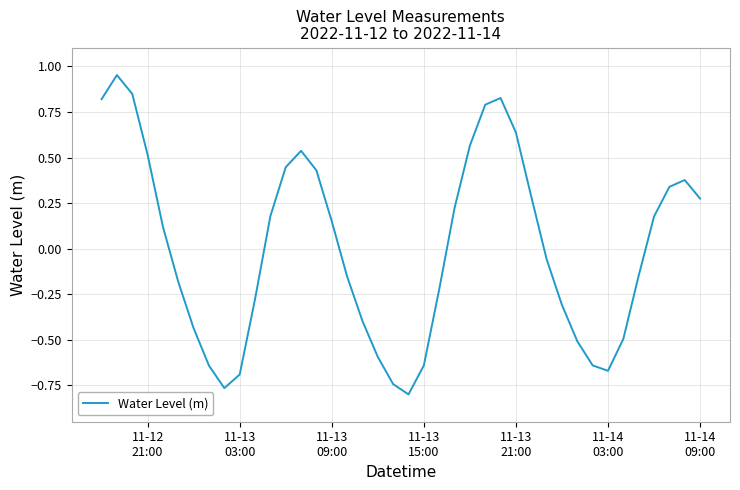

True or false: there are more than 2 points higher than both neighbors.

True